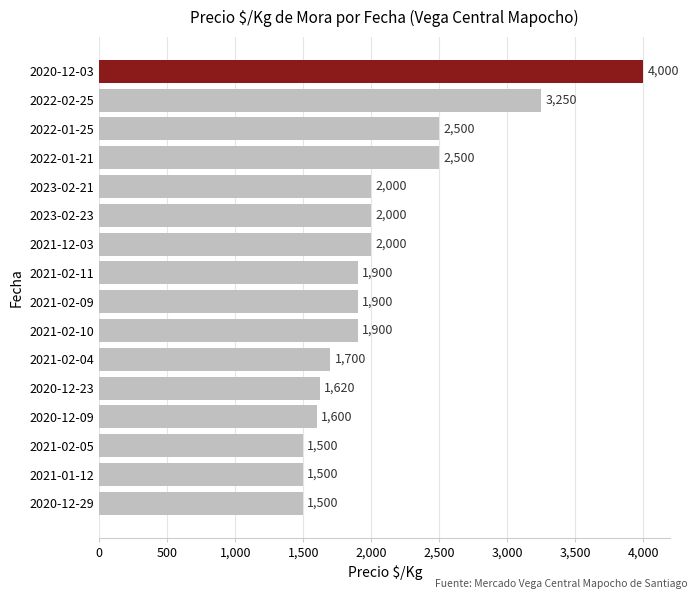

What is the sum of all values?

33370